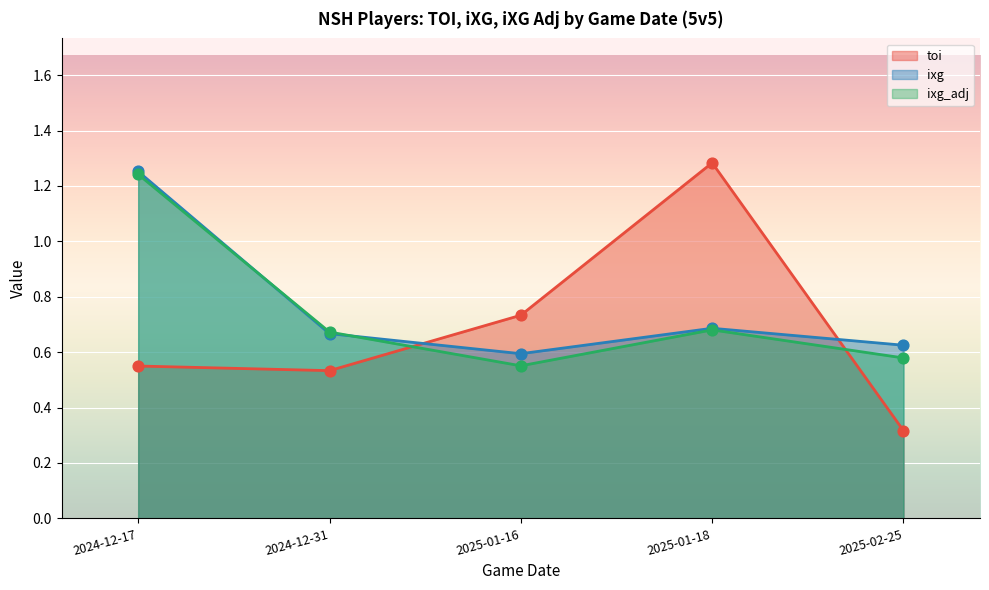

Which series reaches the minimum Y coordinate?

toi